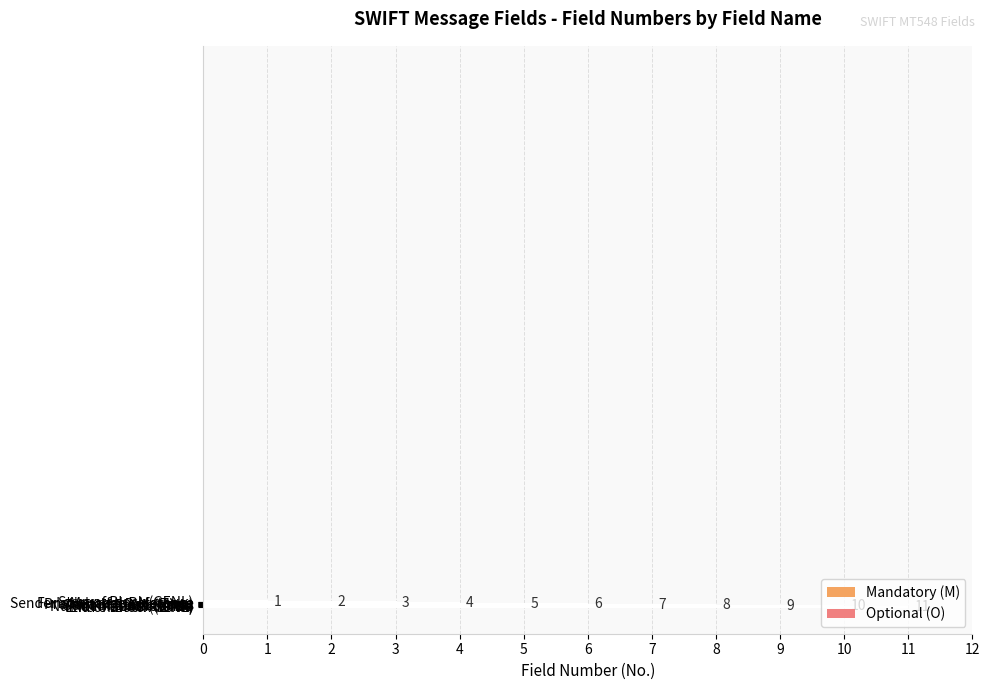

Are the bars horizontal?

Yes